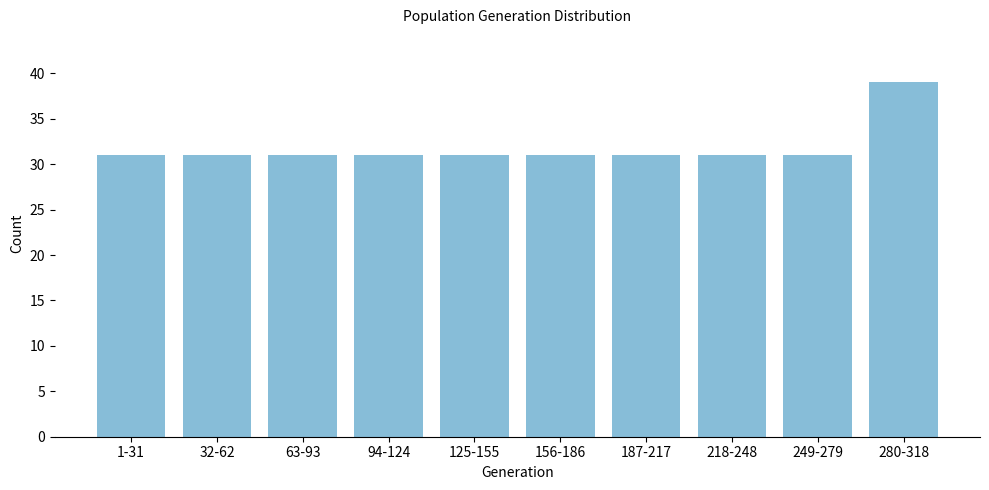

Reading right to left, what are all the values shown in this chart?

280-318=39	249-279=31	218-248=31	187-217=31	156-186=31	125-155=31	94-124=31	63-93=31	32-62=31	1-31=31